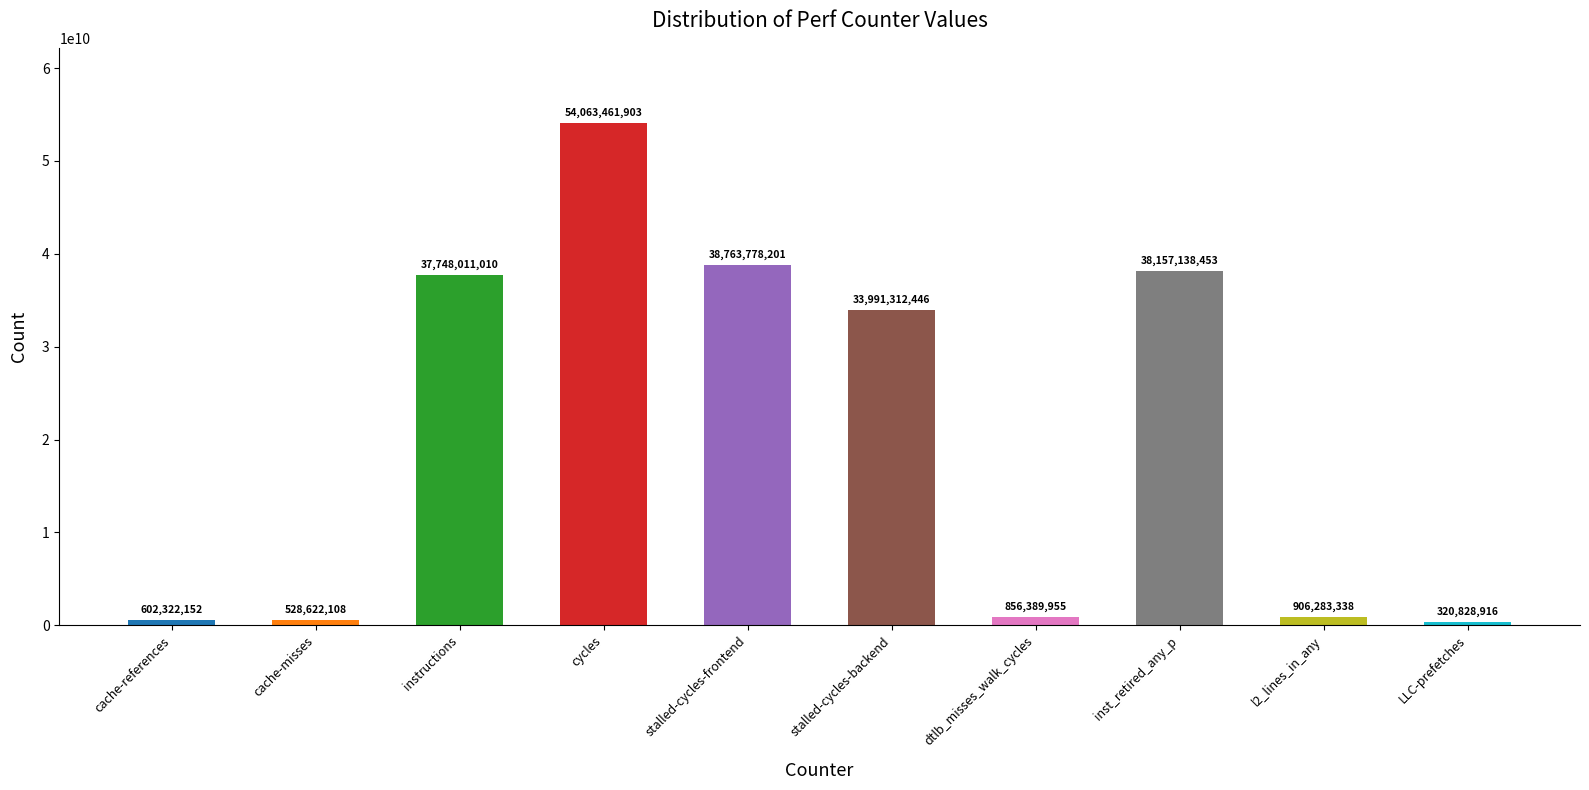

The chart shows a value of 320828916 at LLC-prefetches. True or false?

True